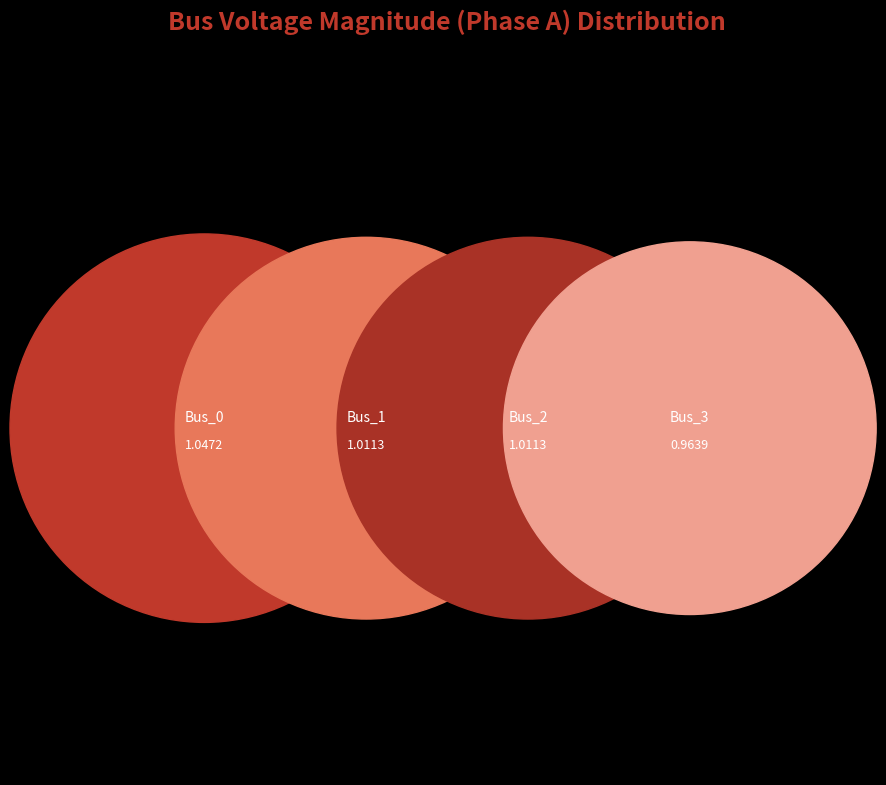

What percentage is the Bus_1 slice, to the nearest percent?

25%